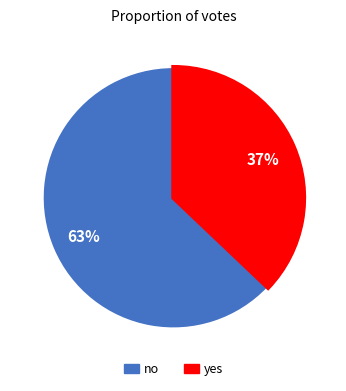

Between no and yes, which is larger?

no